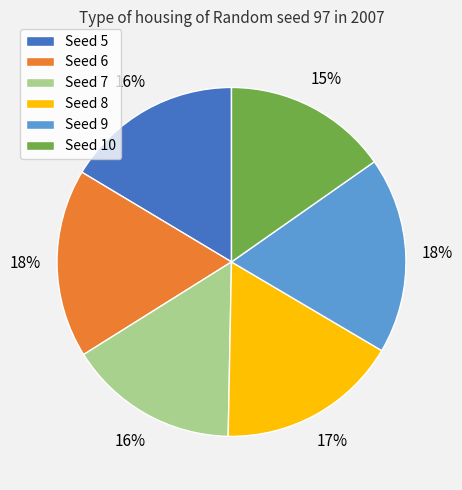

Does Seed 6 account for over 50% of the chart?

No